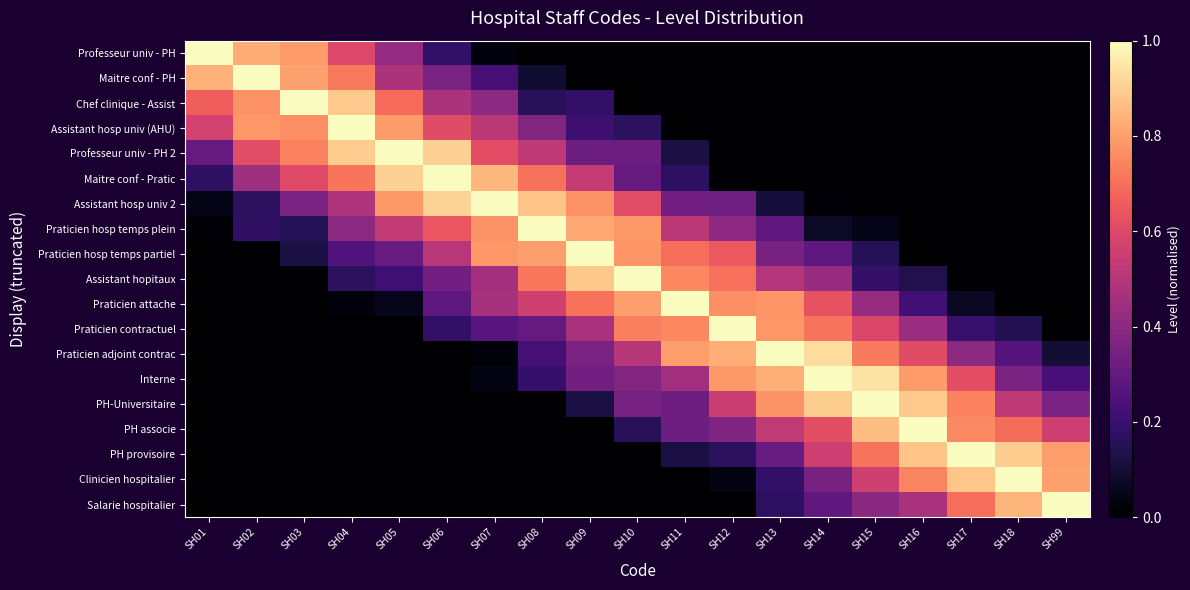

Count the number of categories in the chart.

19